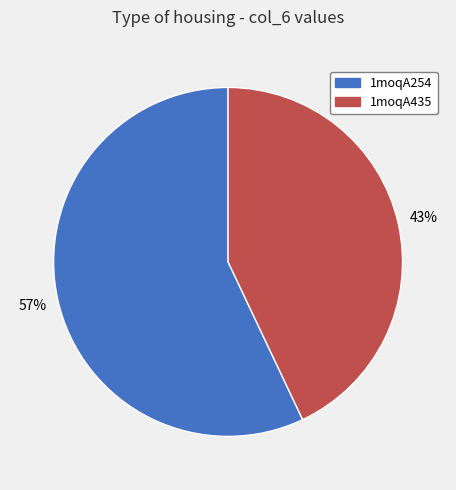

To the nearest percent, what is the difference between the largest and smallest slice percentages?

14%